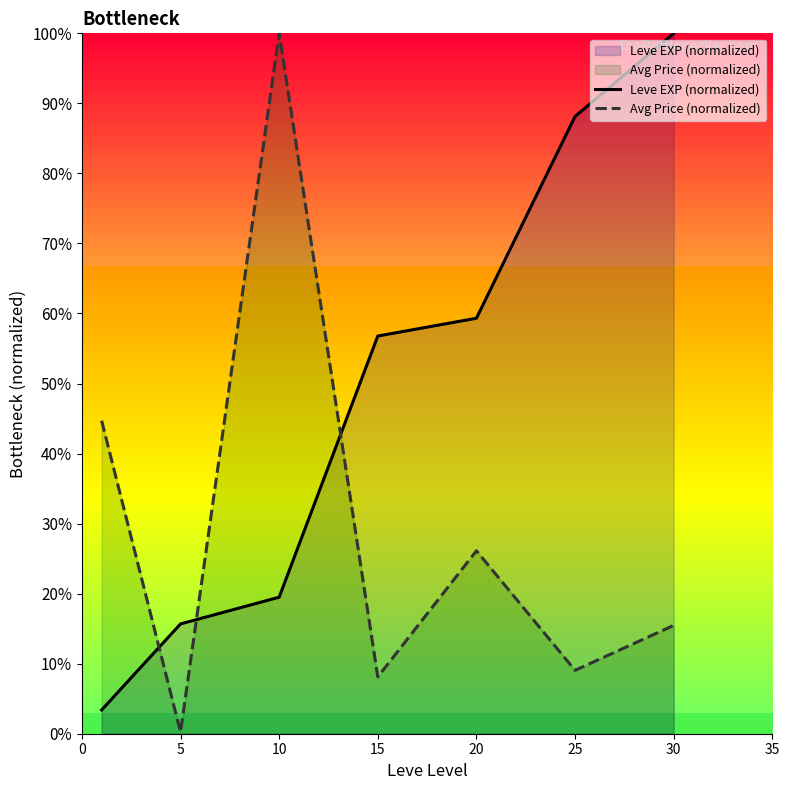

In Avg Price (normalized), how many points are lower than both neighbors (excluding endpoints)?

3